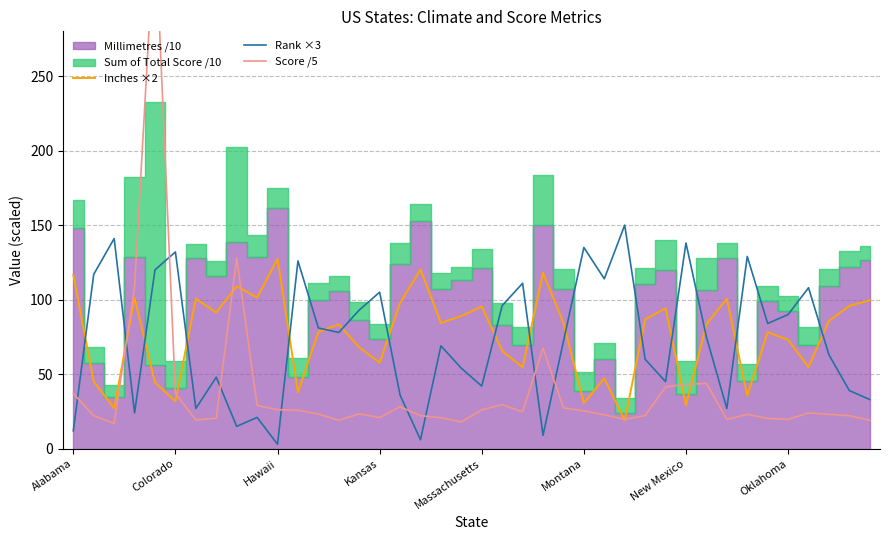

In Rank ×3, how many points are higher than both neighbors (excluding endpoints)?

13